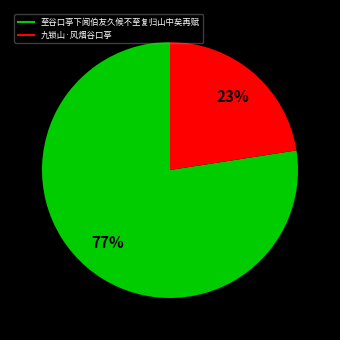

True or false: 至谷口亭下闻伯友久候不至复归山中矣再赋 accounts for 66% of the total.

False